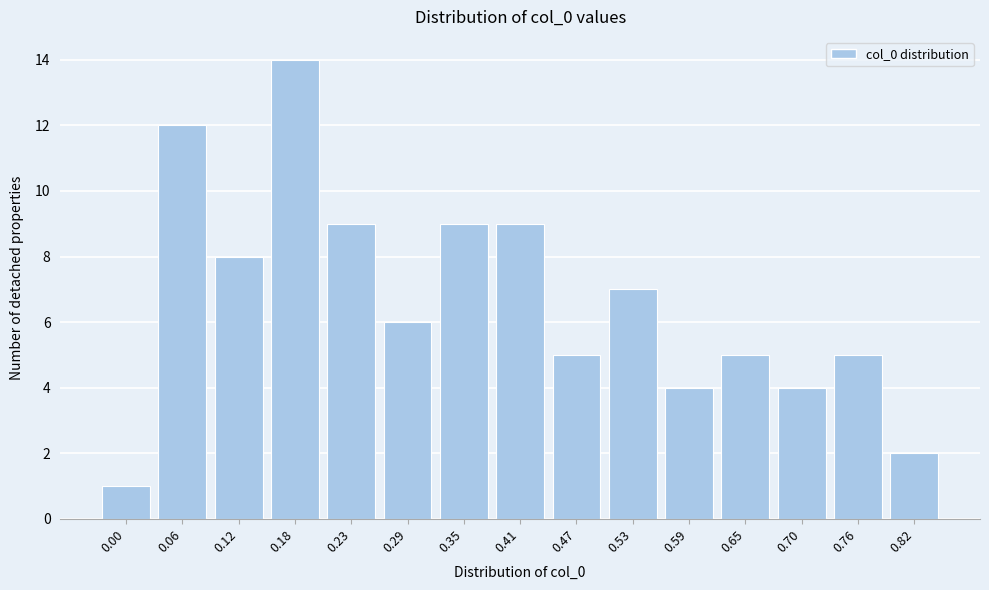

Reading left to right, what are all the values shown in this chart?

1	12	8	14	9	6	9	9	5	7	4	5	4	5	2